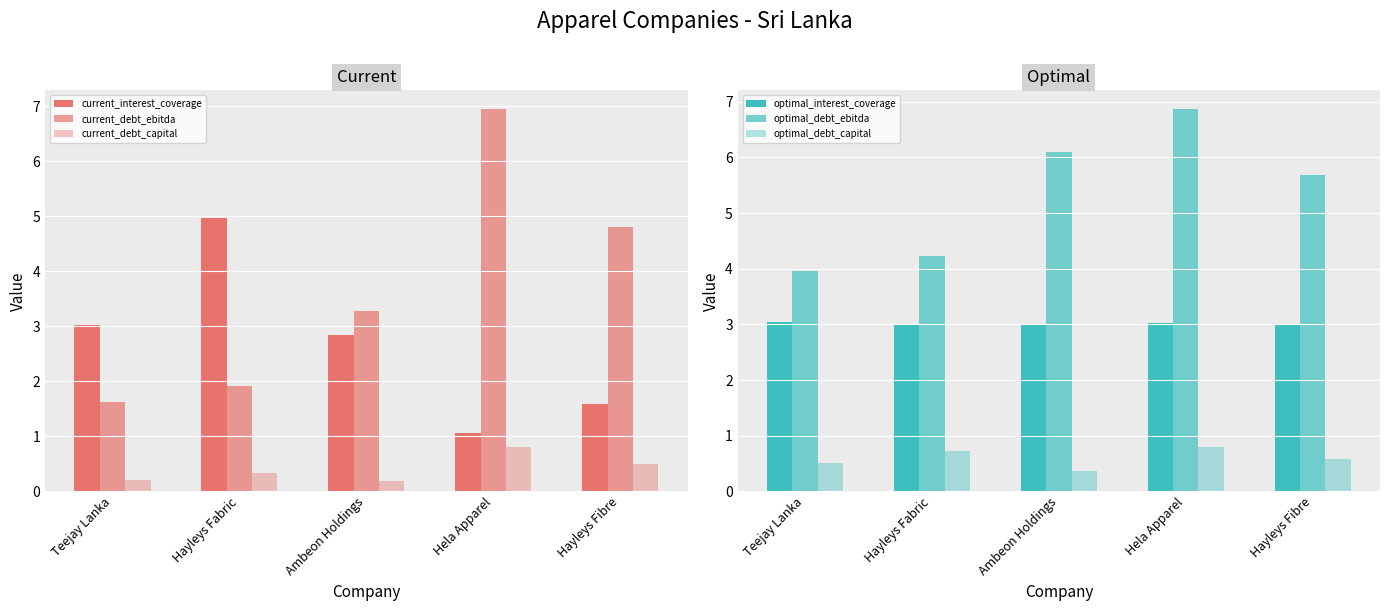

What is the total value across all series at Hela Apparel?

19.5